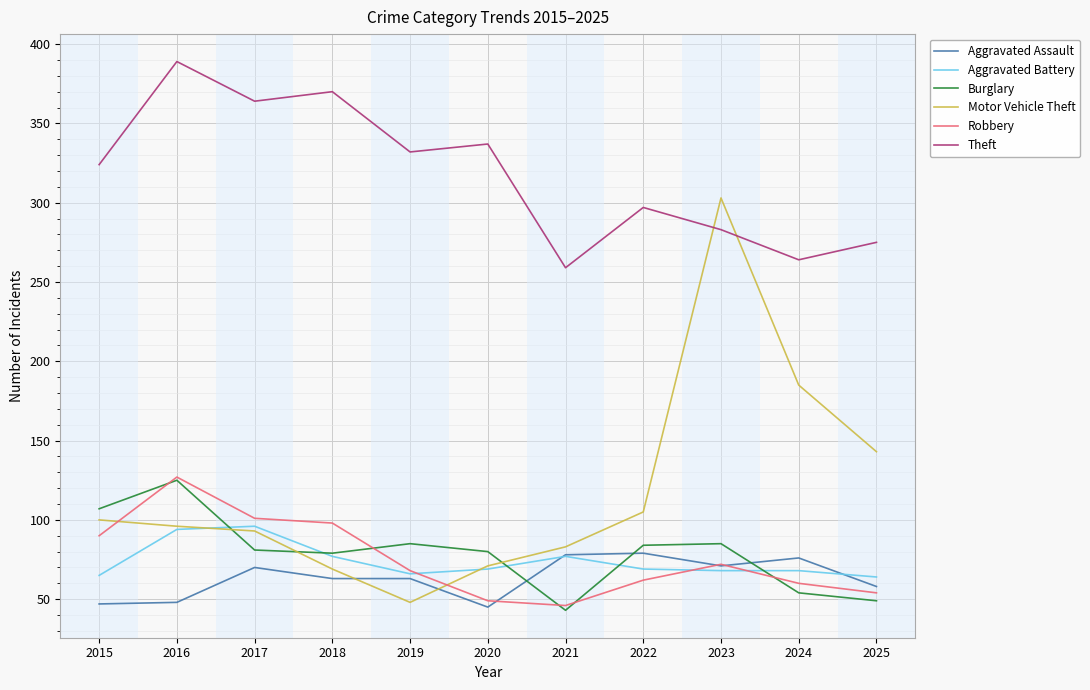

Is the value of Theft at 2020 greater than the value of Burglary at 2020?

Yes